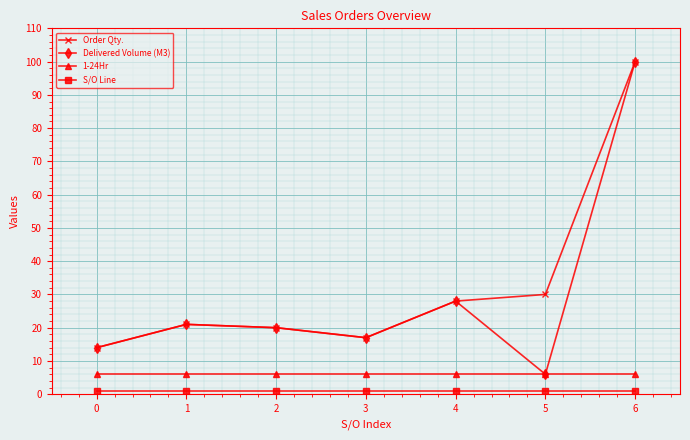

True or false: Order Qty. has a value of 100 at 6.

True